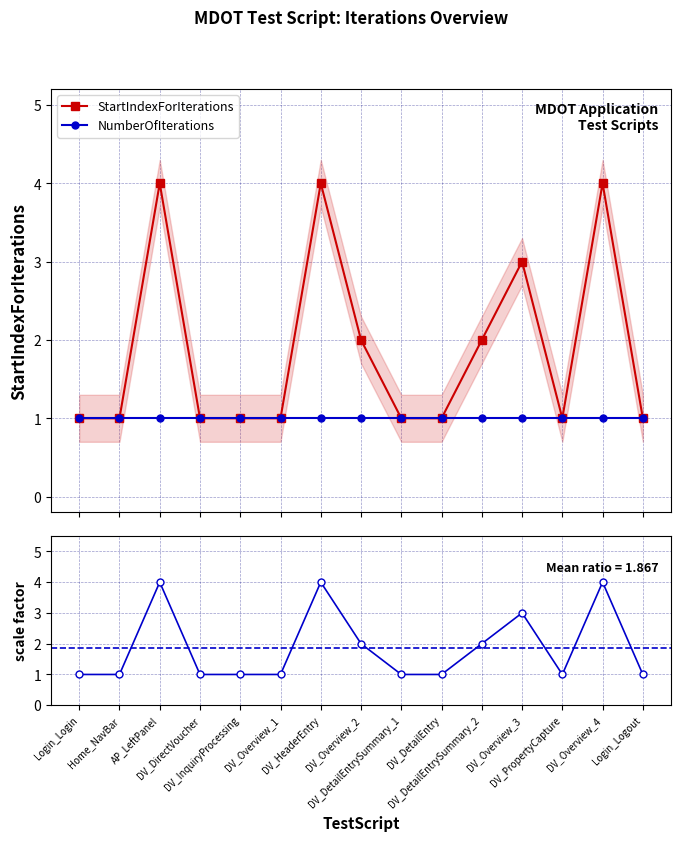

What is the approximate value of StartIdx / NumIter at Login_Logout?

1